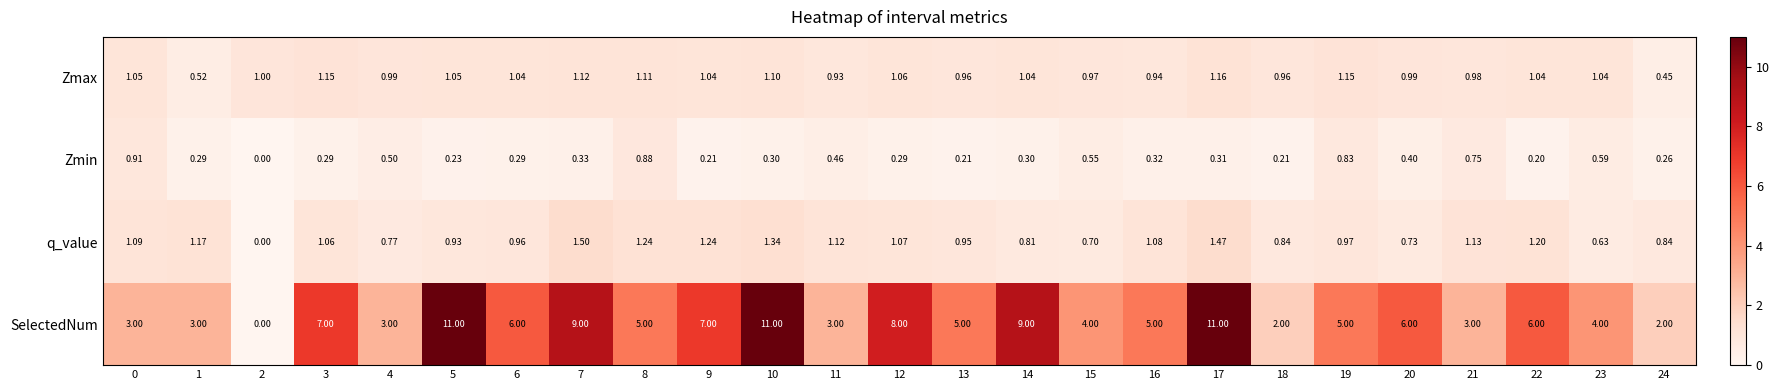

Rank the series by their maximum value, from lowest to highest.

Zmin, Zmax, q_value, SelectedNum